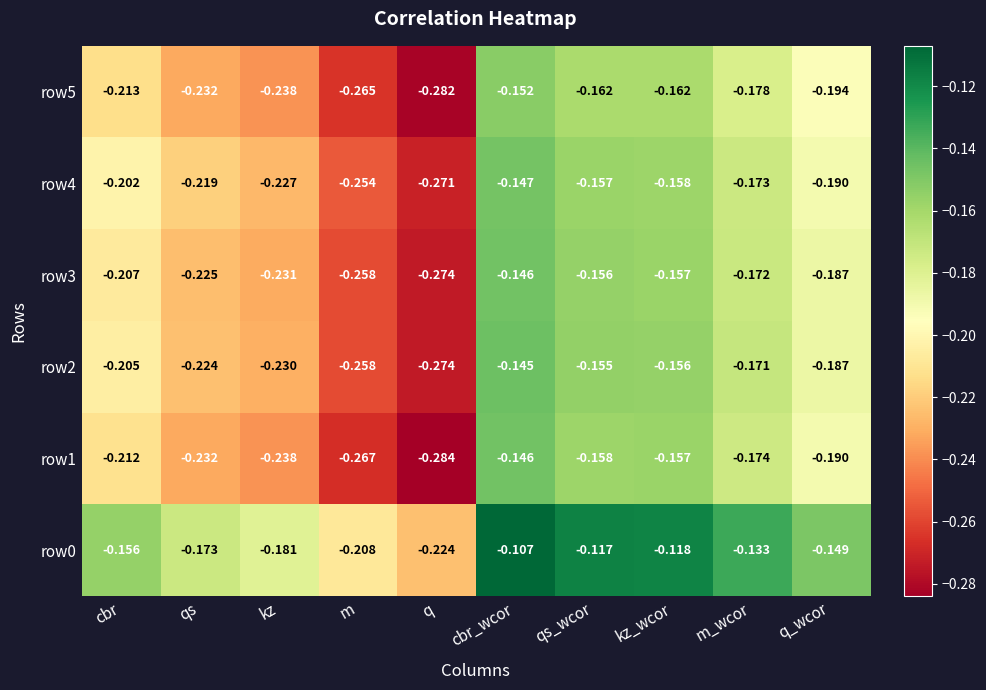

List the labels in order of row3 value, largest first.

cbr_wcor, qs_wcor, kz_wcor, m_wcor, q_wcor, cbr, qs, kz, m, q